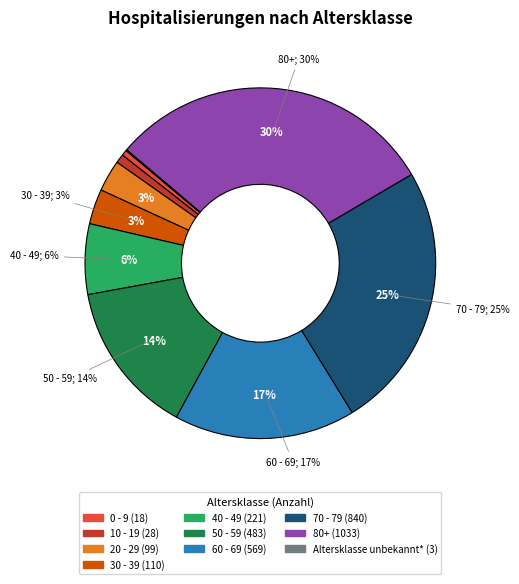

To the nearest percent, what is the combined percentage of 50 - 59 and 10 - 19?

15%